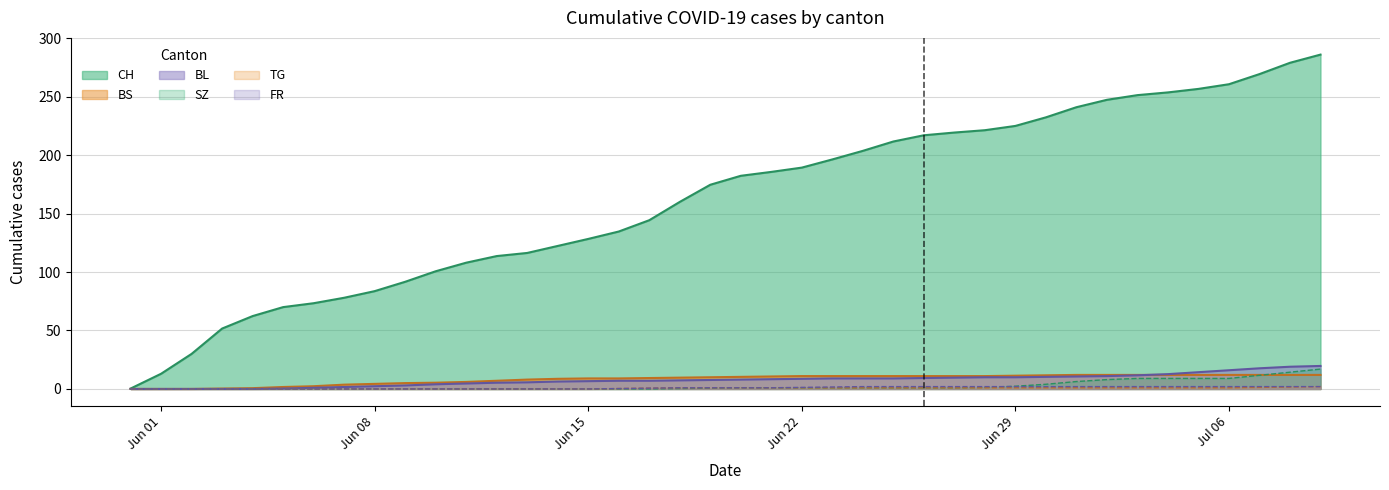

True or false: SZ and BL cross at least once.

False